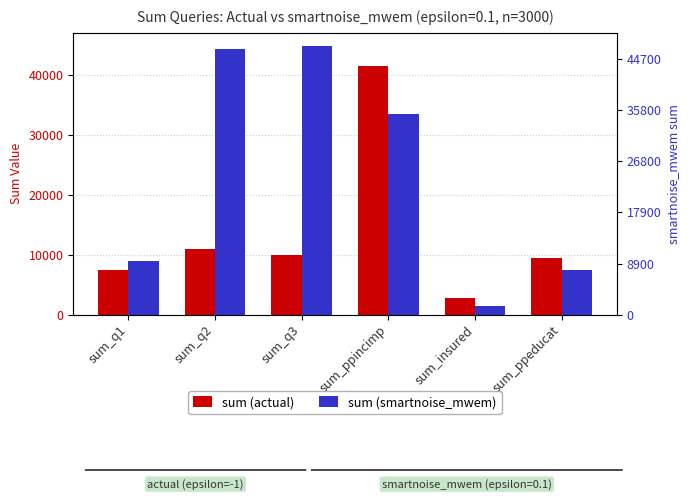

At which label does sum (actual) first exceed 9966?

sum_q2